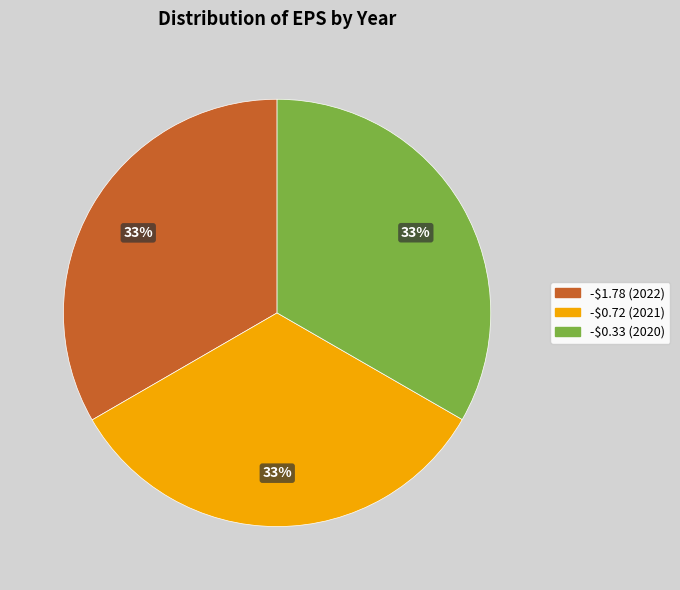

Is it true that -$0.72 is 33% of the pie?

True